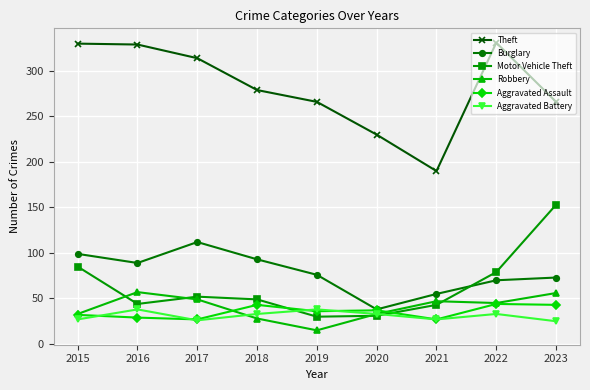

How many data points does each series have?

9